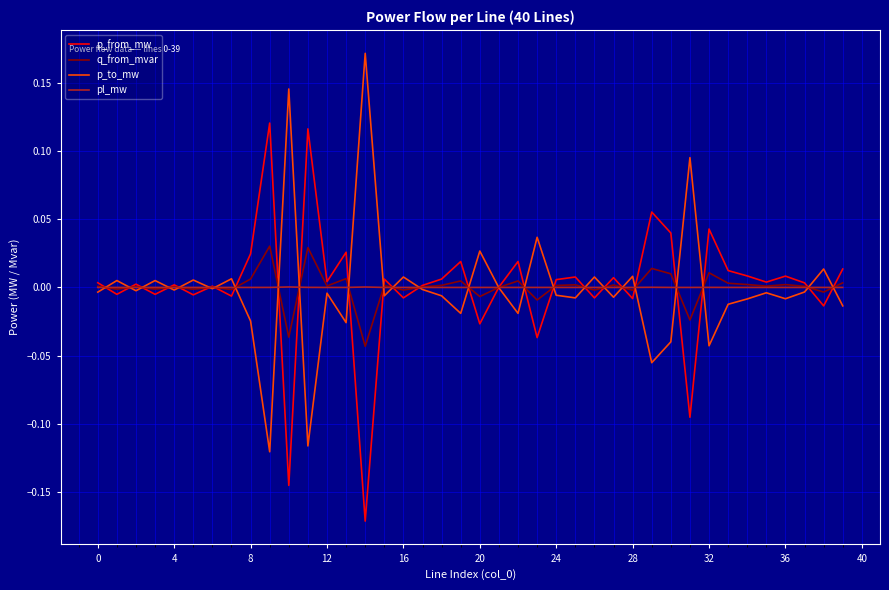

Rank the series by their maximum value, from highest to lowest.

p_to_mw, p_from_mw, q_from_mvar, pl_mw